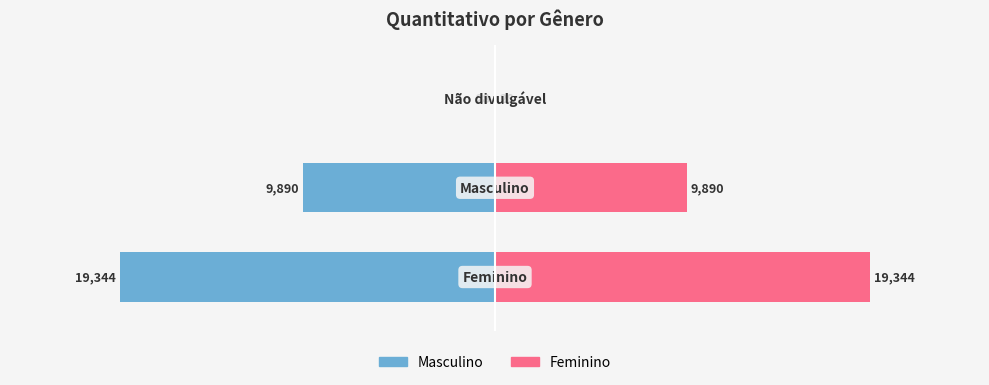

Reading left to right, what are all the values shown in this chart?

Masculino: 0=-19344	1=-9890	2=-28
Feminino: 0=19344	1=9890	2=28